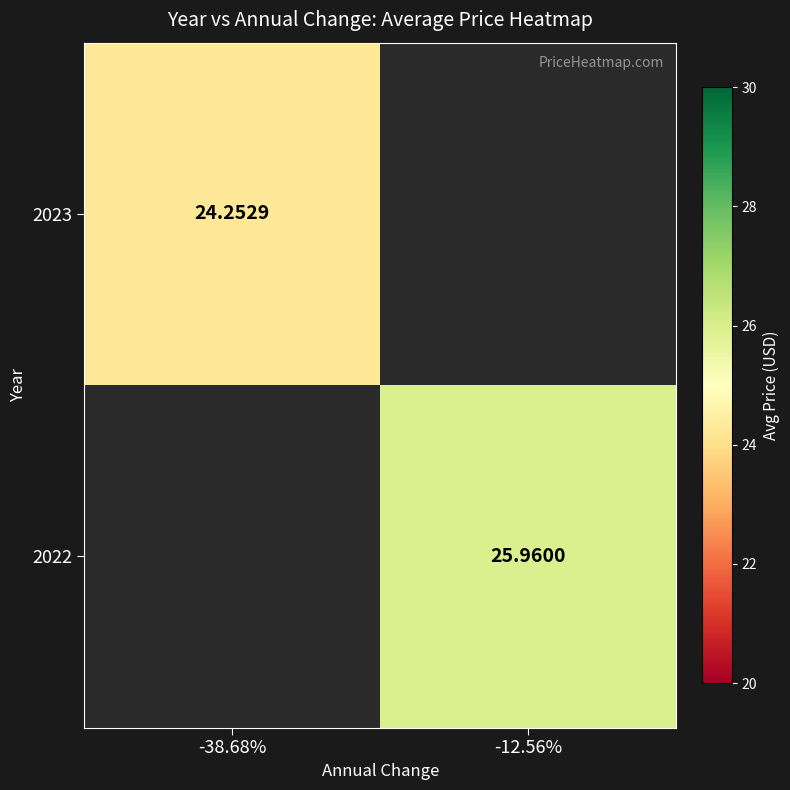

Is it true that 2022 equals 26.0 at -12.56%?

True